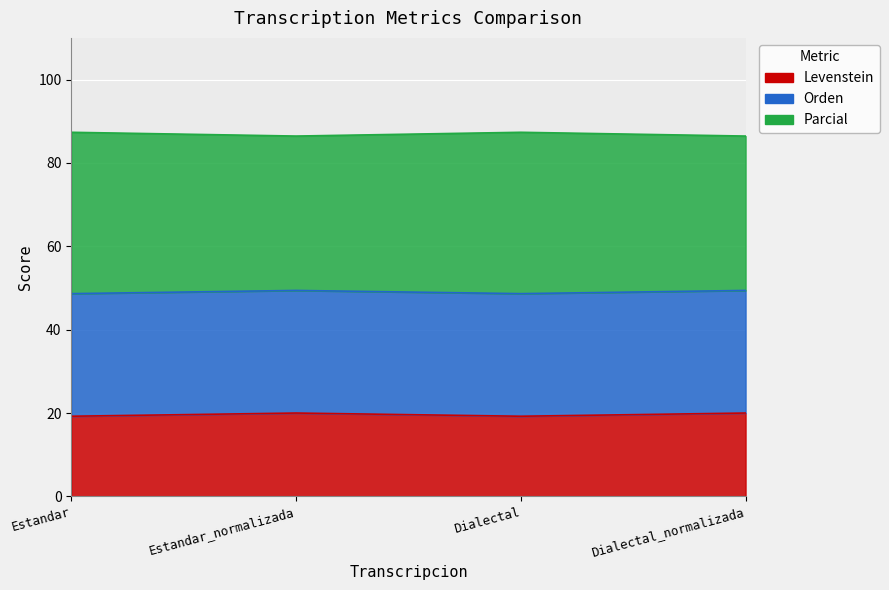

Which has a higher value, Dialectal_normalizada or Dialectal?

Dialectal_normalizada